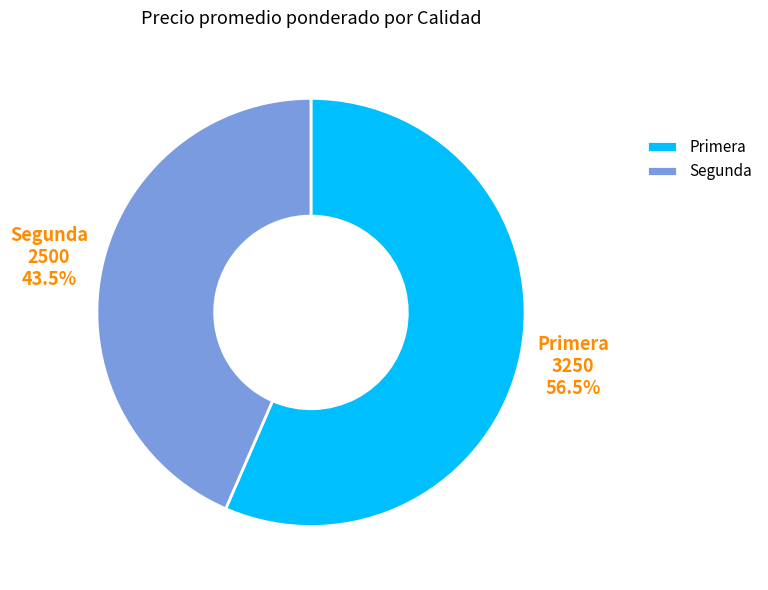

To the nearest percent, what is the combined percentage of Segunda and Primera?

100%